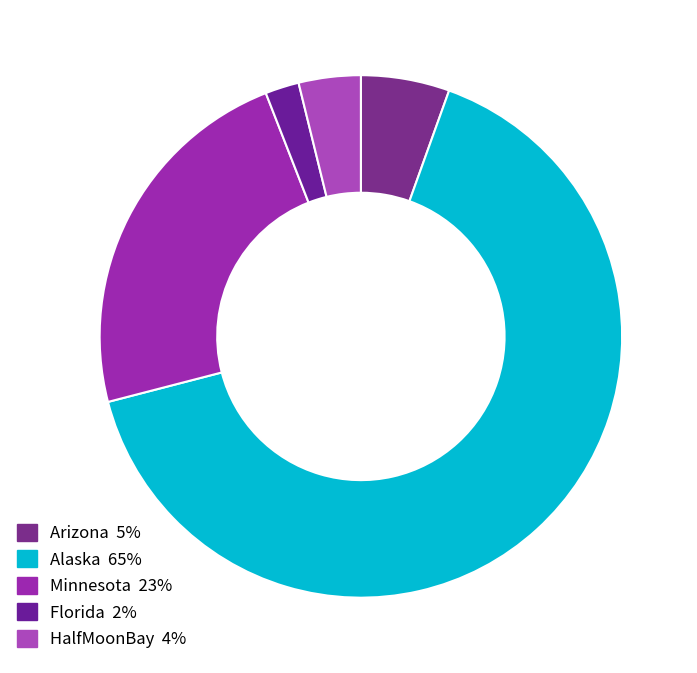

Count the number of slices in the pie.

5